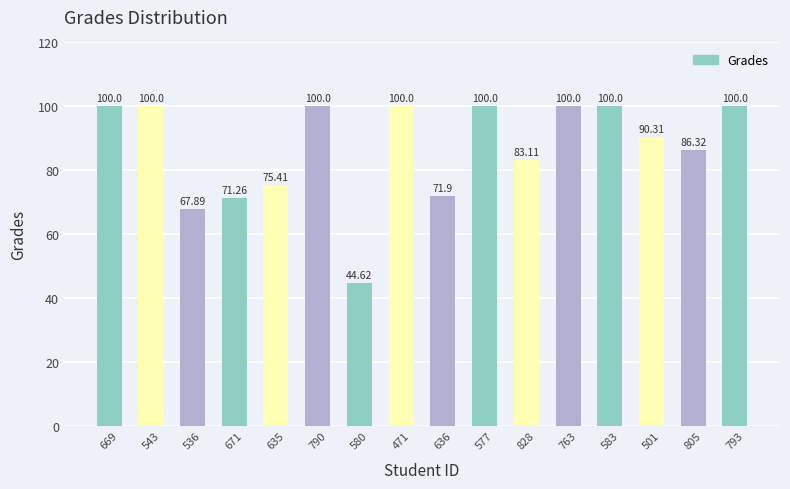

At which label is the value closest to 72?

636